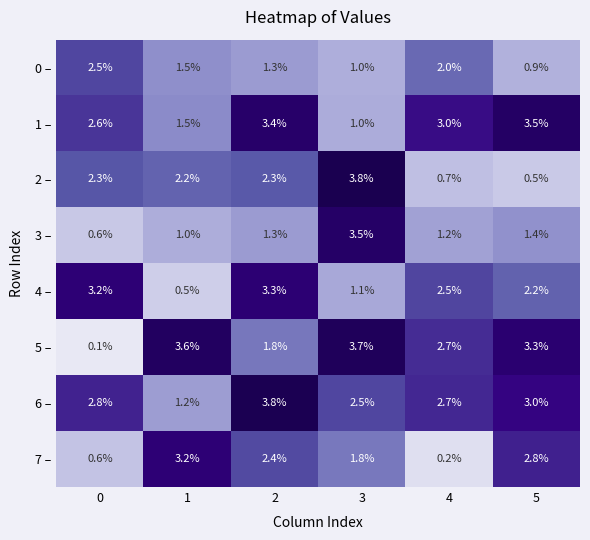

True or false: 4 – has a value of 3.3 at 2.

True